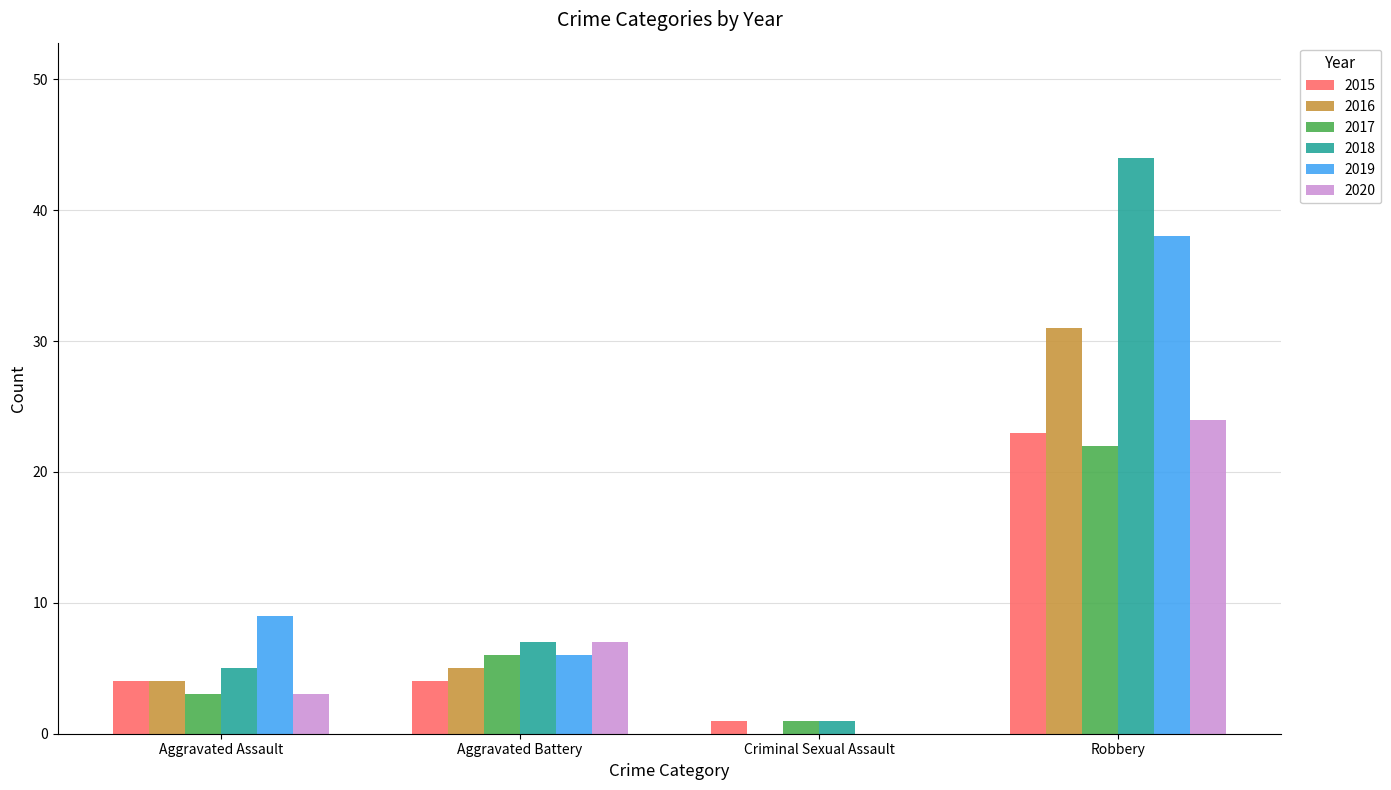

What is the sum of all 2019 values?

53